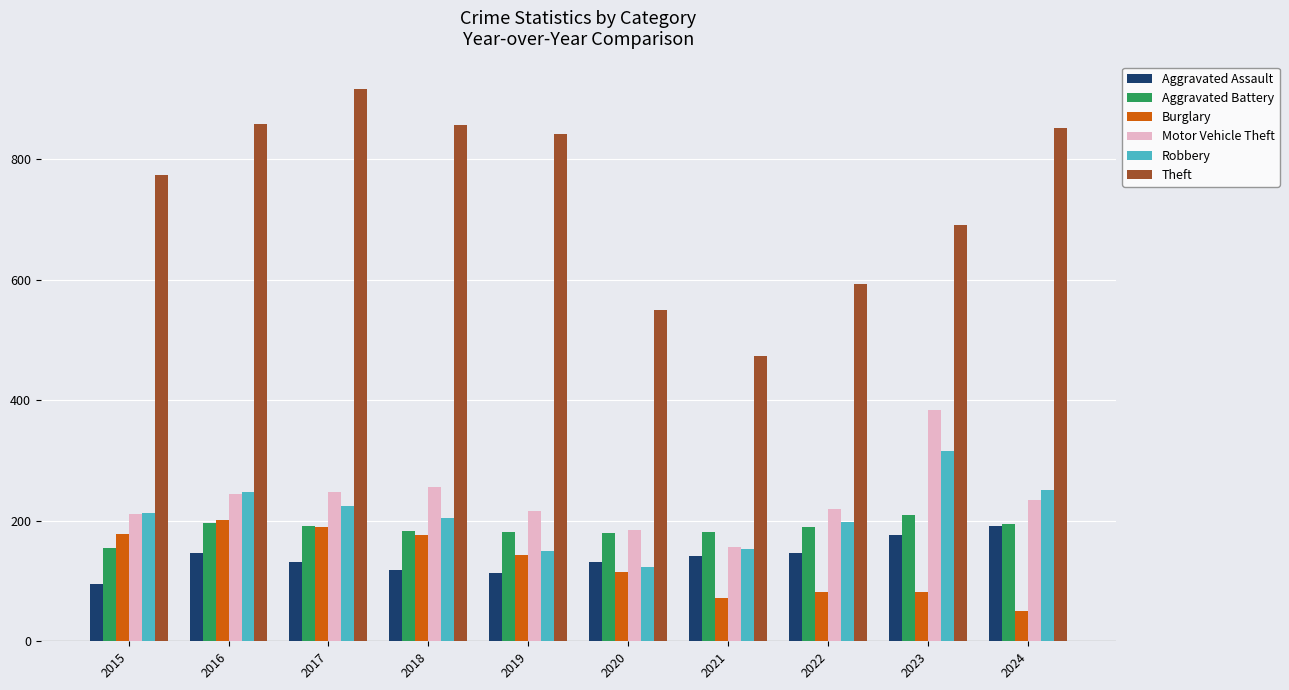

At how many categories does at least one series exceed 751?

6